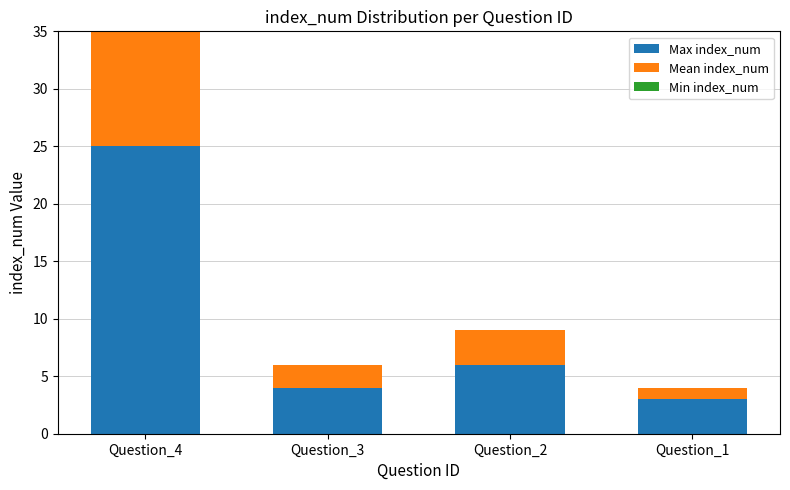

What is the difference between the highest and lowest values at Question_1?

3